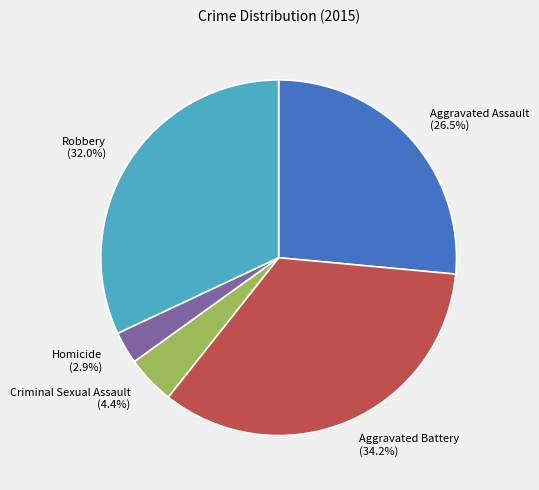

Which category has the smallest portion of the pie?

Homicide